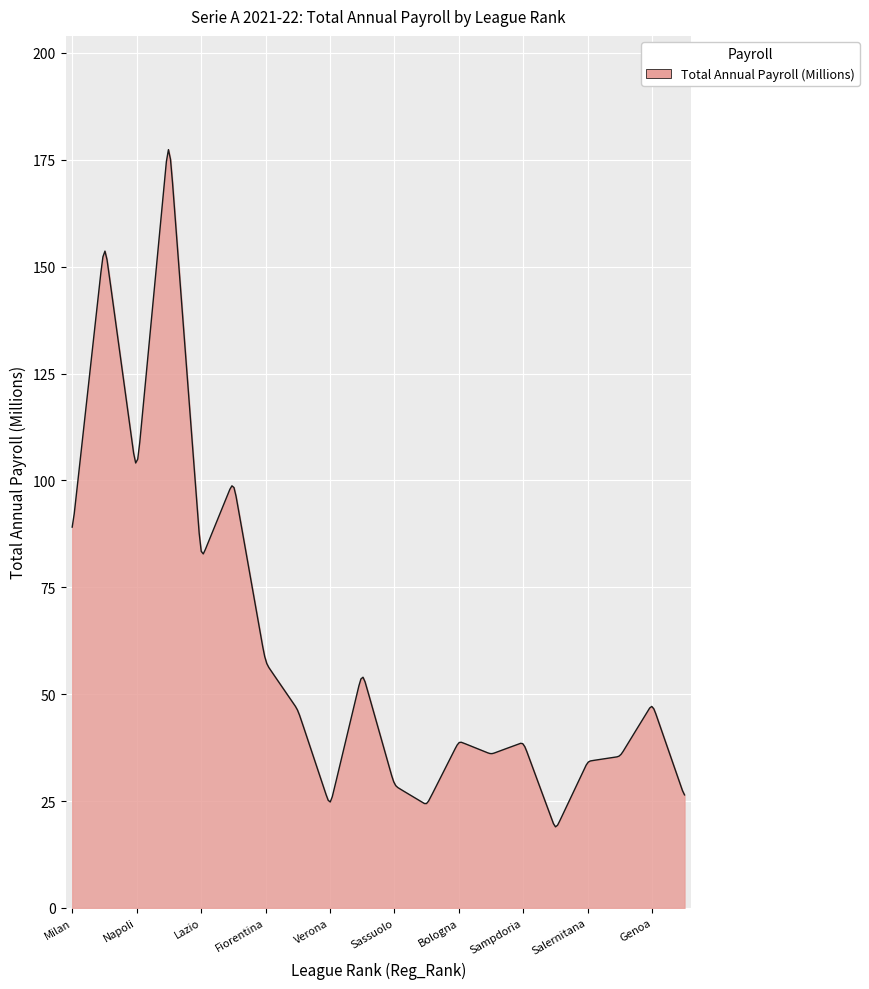

What is the difference between the maximum and minimum values?

158.4